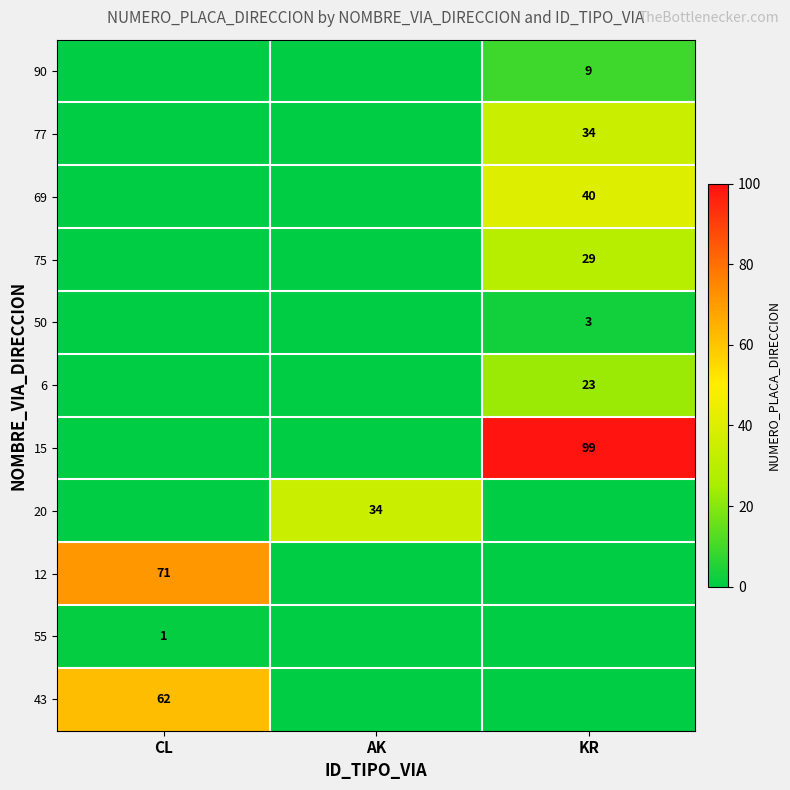

What is the difference between the highest and lowest values at CL?

71